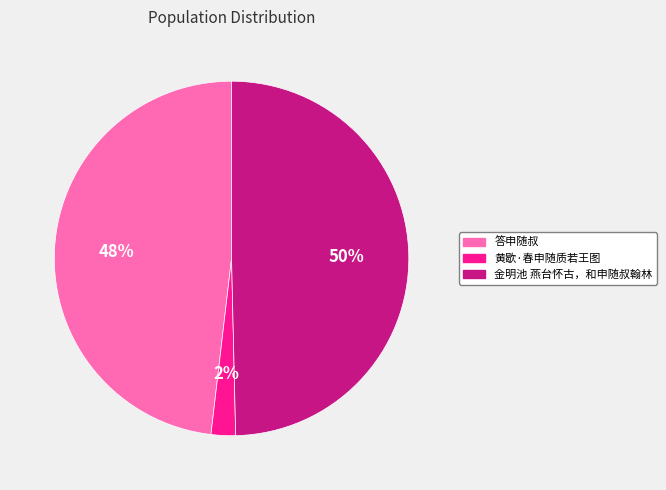

To the nearest percent, what is the average slice percentage?

33%